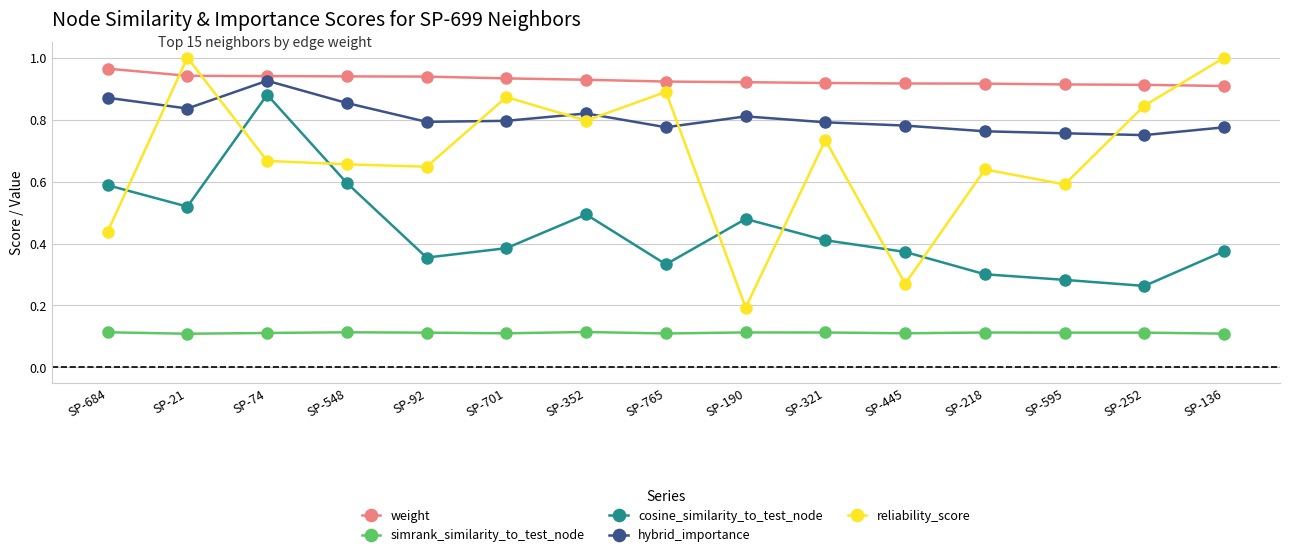

What are all the series names shown in the legend?

weight, simrank_similarity_to_test_node, cosine_similarity_to_test_node, hybrid_importance, reliability_score